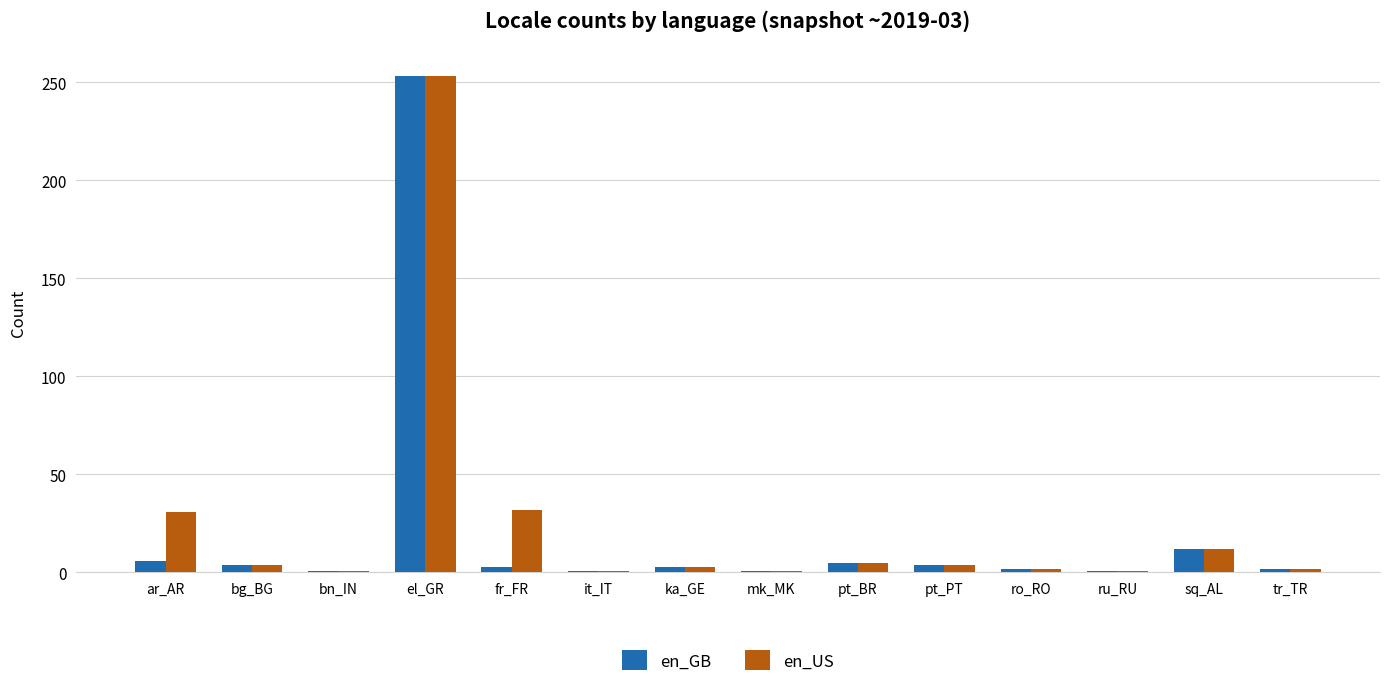

What is the spread (max minus min) of values at ar_AR?

25